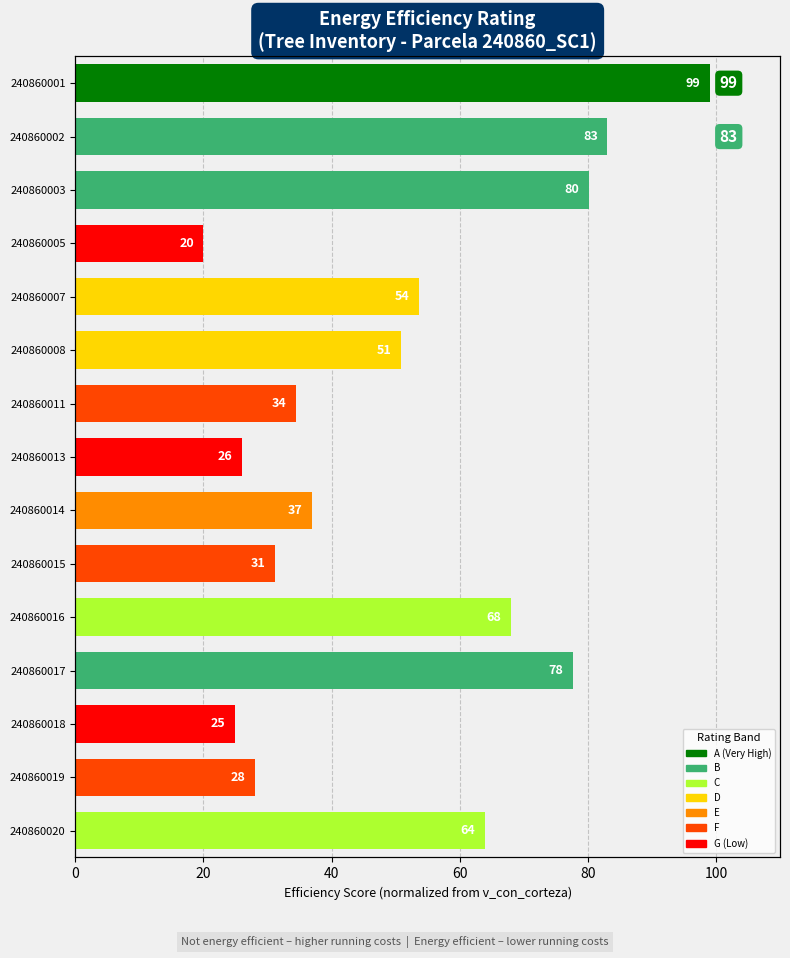

The value at 240860018 is 15.9. True or false?

False